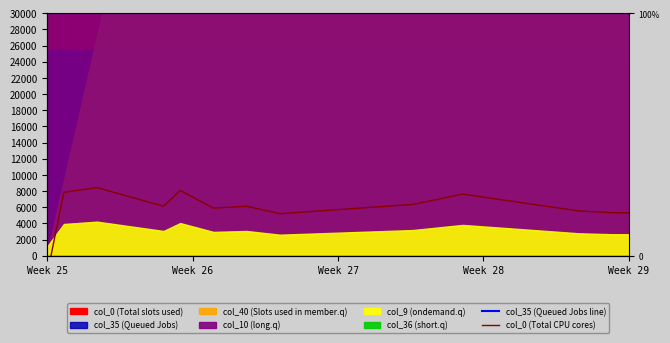

What is the approximate value of col_0 (Total CPU cores) at 13?

5653.8